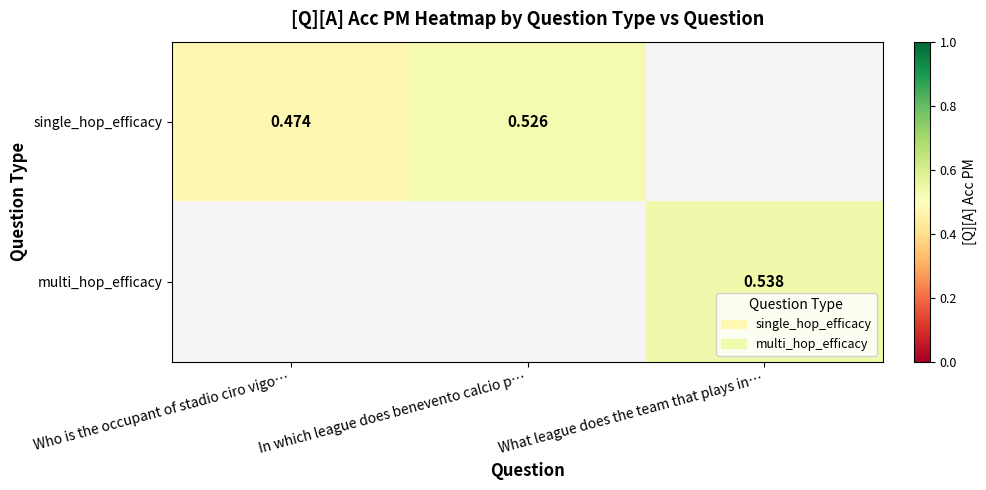

What is the maximum value shown in the chart?

0.5